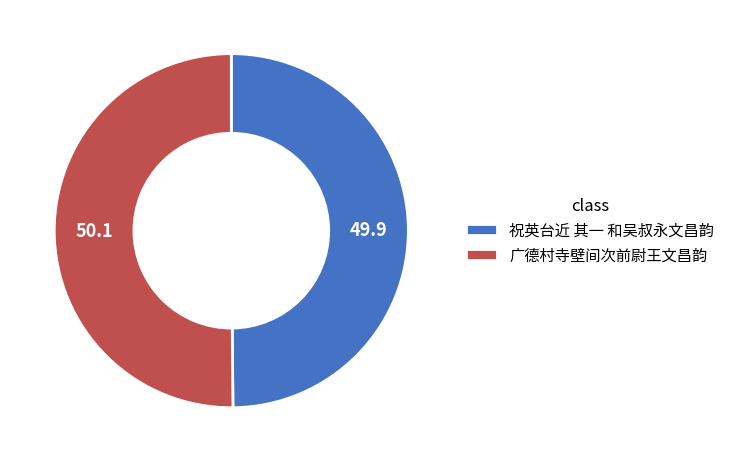

What is the ratio of the value at 广德村寺壁间次前尉王文昌韵 to the value at 祝英台近 其一 和吴叔永文昌韵?

1.0